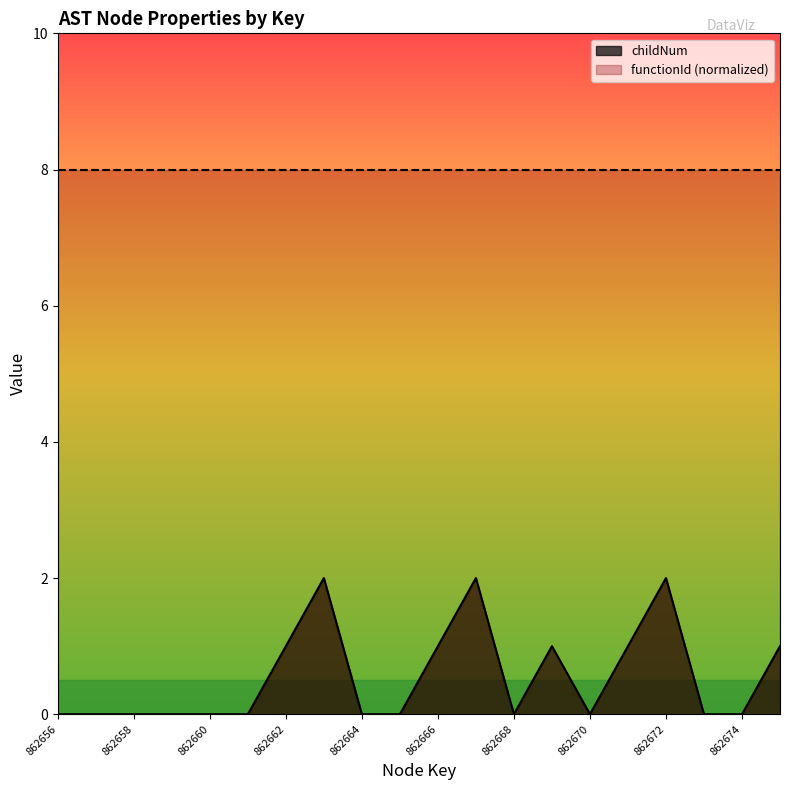

What is the difference between the values at 862663 and 862661?

2